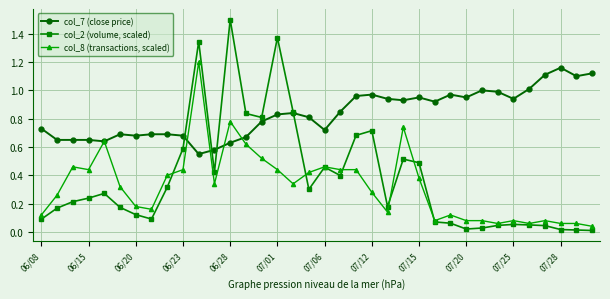

Which series has the largest total across all categories?

col_7 (close price)